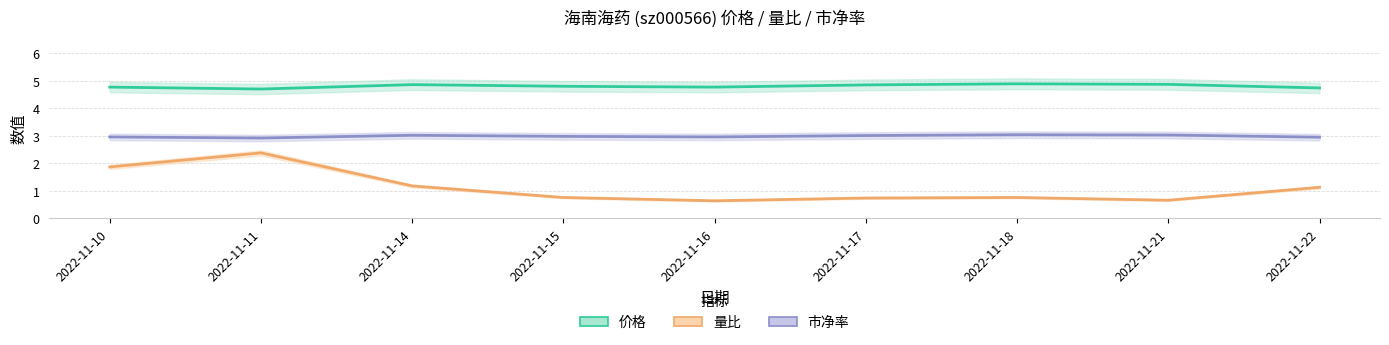

At how many categories does at least one series exceed 1?

9